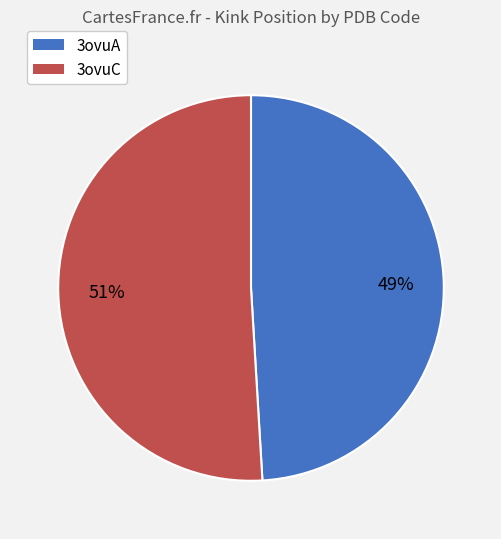

What is the ratio of the value at 3ovuA to the value at 3ovuC?

1.0